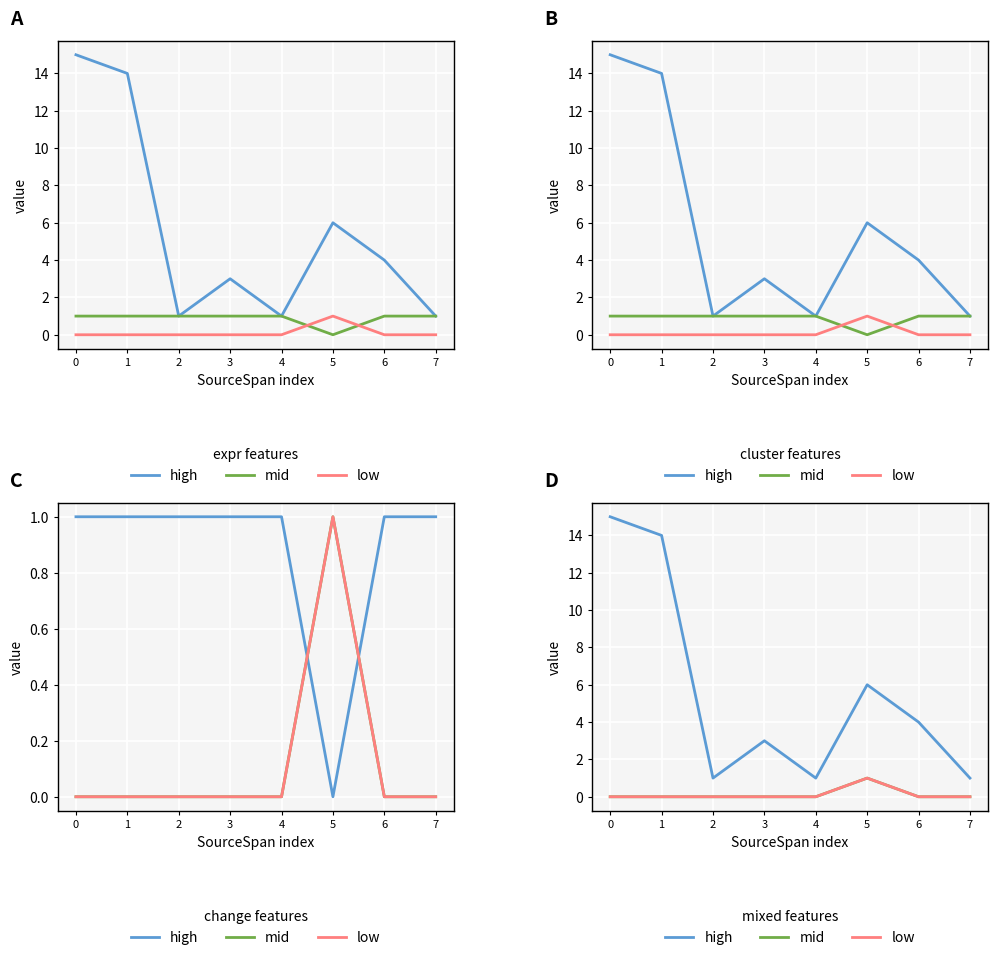

What is the greatest value displayed?

15